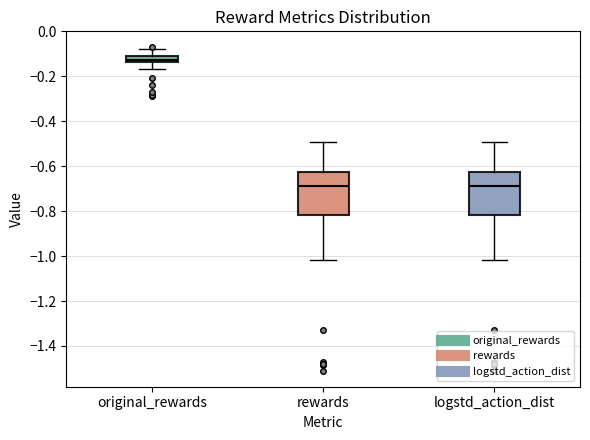

Where is the upper edge of the box for logstd_action_dist on the y-axis? The values are not printed on the chart, so give them approximately, as read against the axis.

-0.62